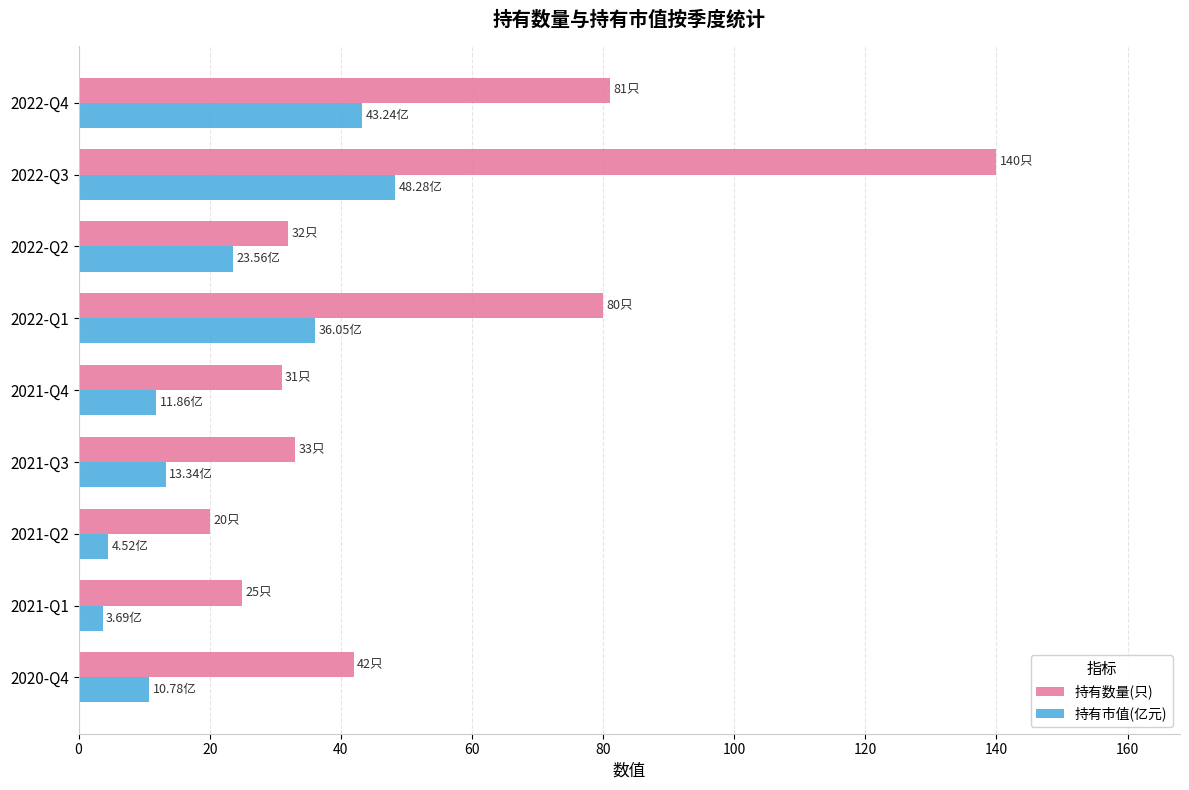

List the series in order of their overall mean, highest first.

持有数量(只), 持有市值(亿元)